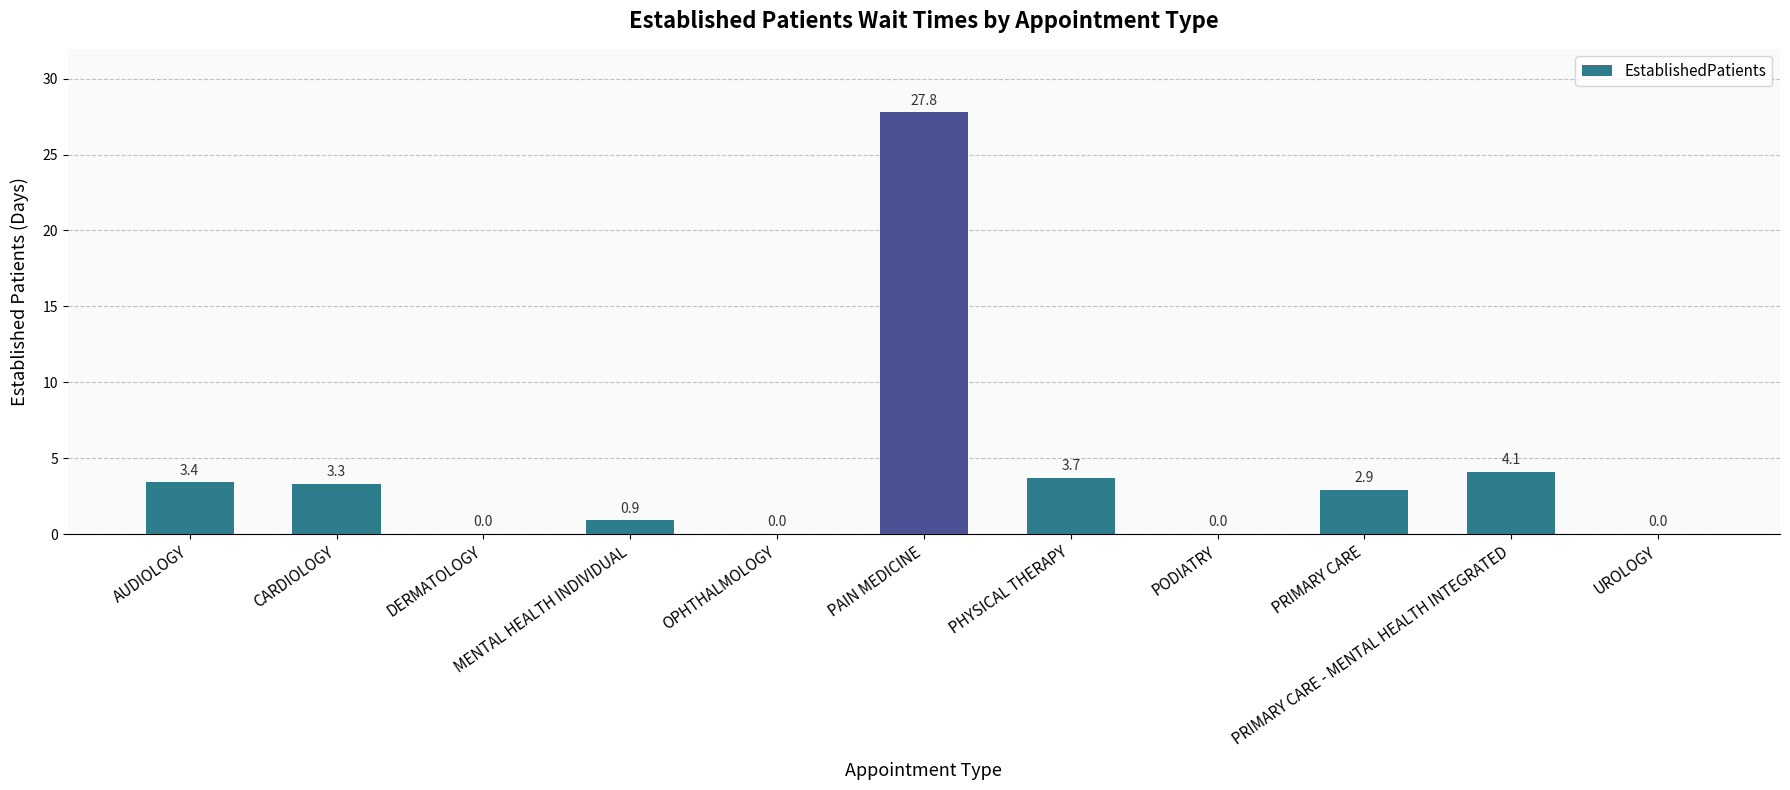

Which has a higher value, CARDIOLOGY or PRIMARY CARE - MENTAL HEALTH INTEGRATED?

PRIMARY CARE - MENTAL HEALTH INTEGRATED